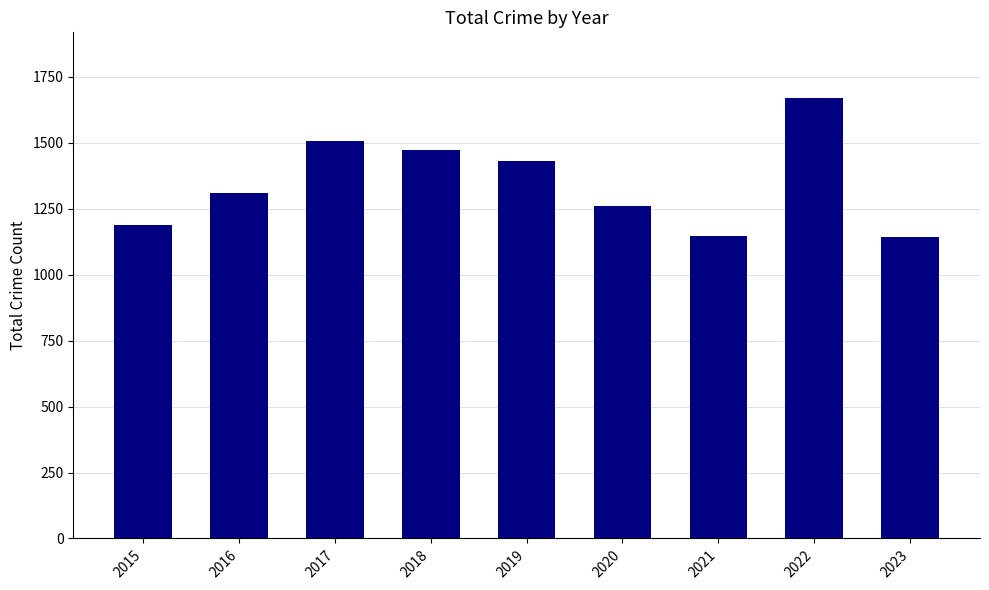

What is the average value?

1348